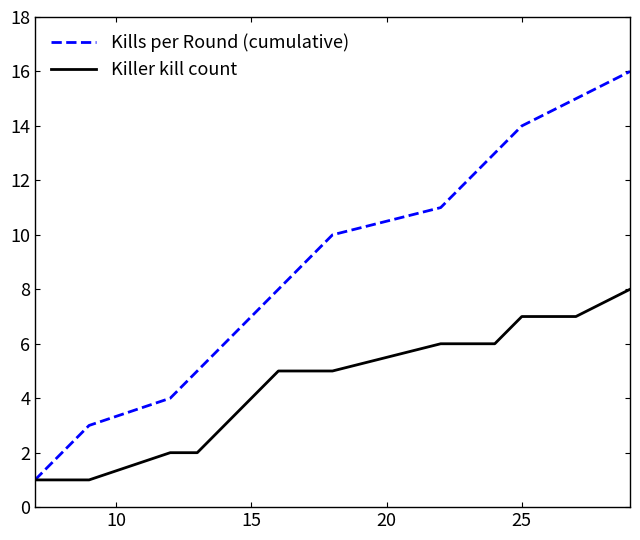

Which series has the largest total across all categories?

Kills per Round (cumulative)